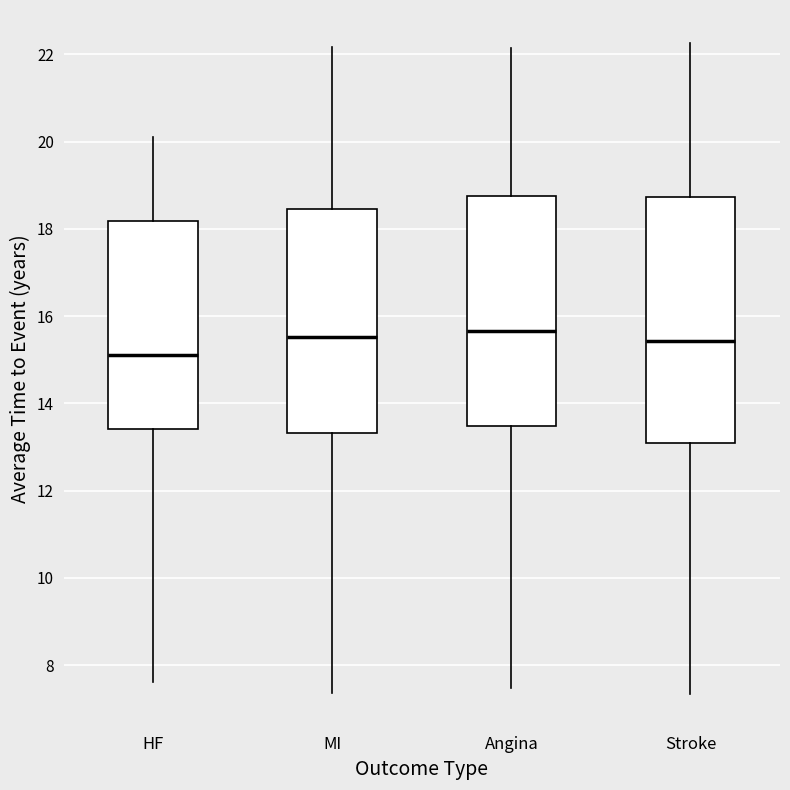

Which box is the tallest, from its lower edge to its upper edge?

Stroke